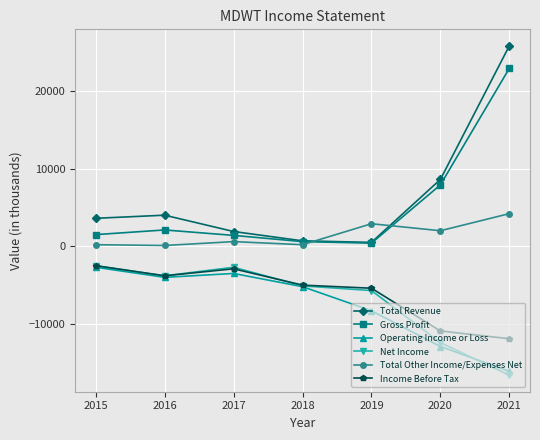

How many lines are shown in the chart?

6